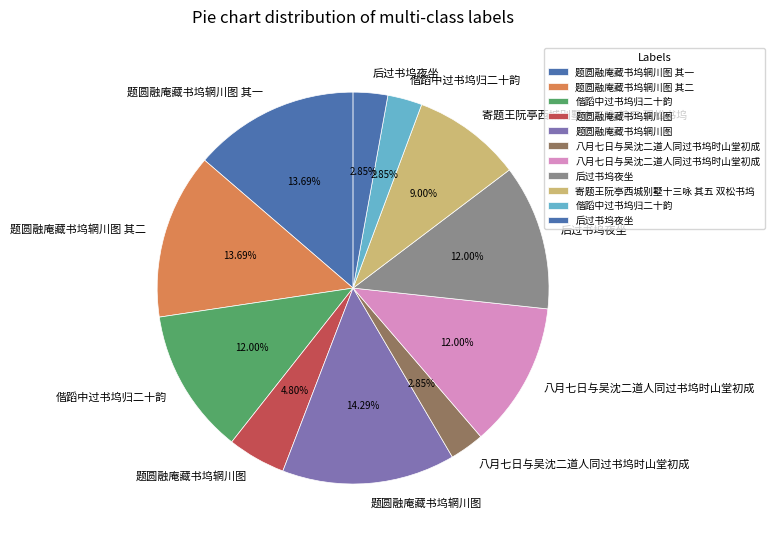

Which slice is the largest?

题圆融庵藏书坞辋川图